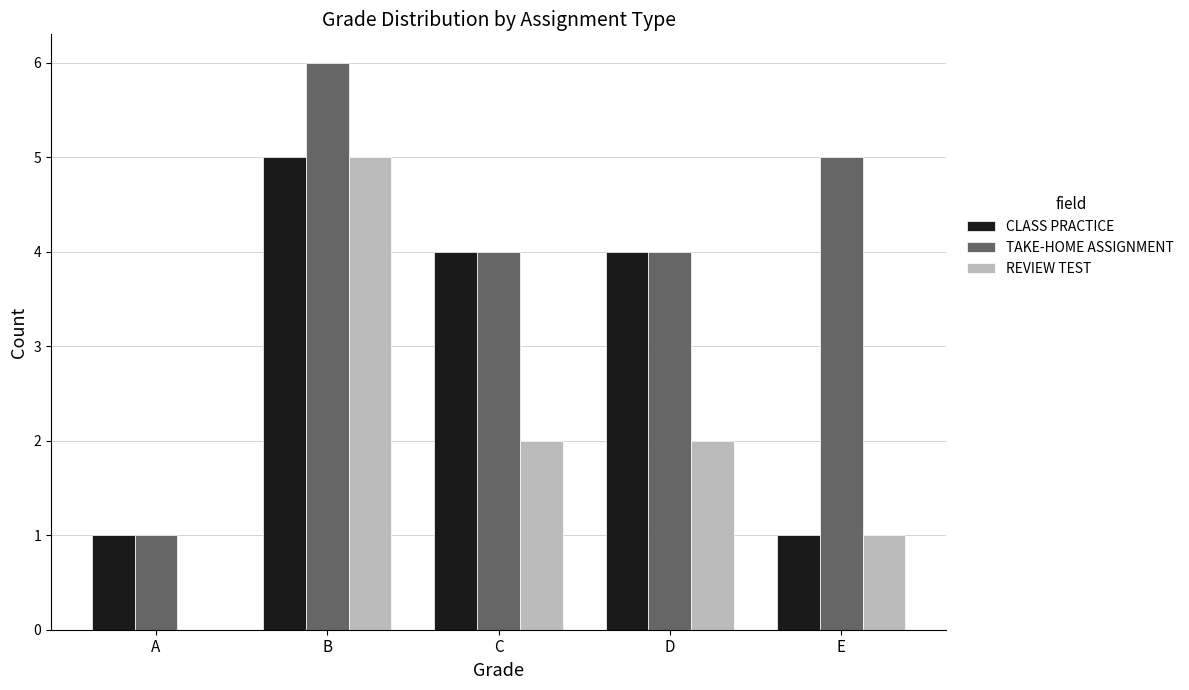

Where does the REVIEW TEST series first go above 2?

B